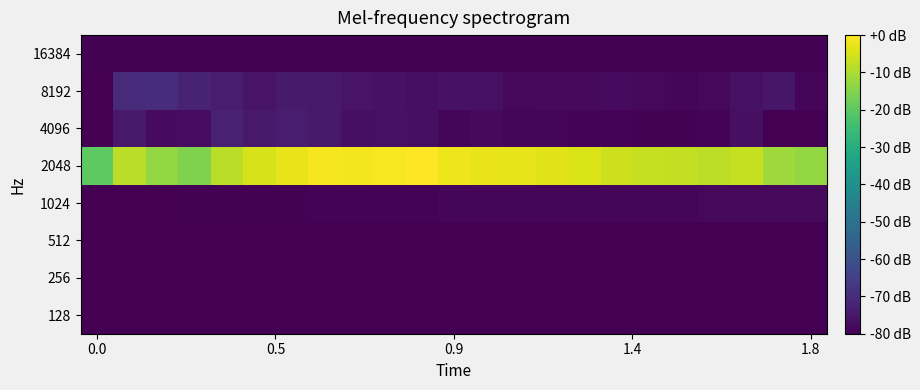

Which series has the widest spread of values?

2048